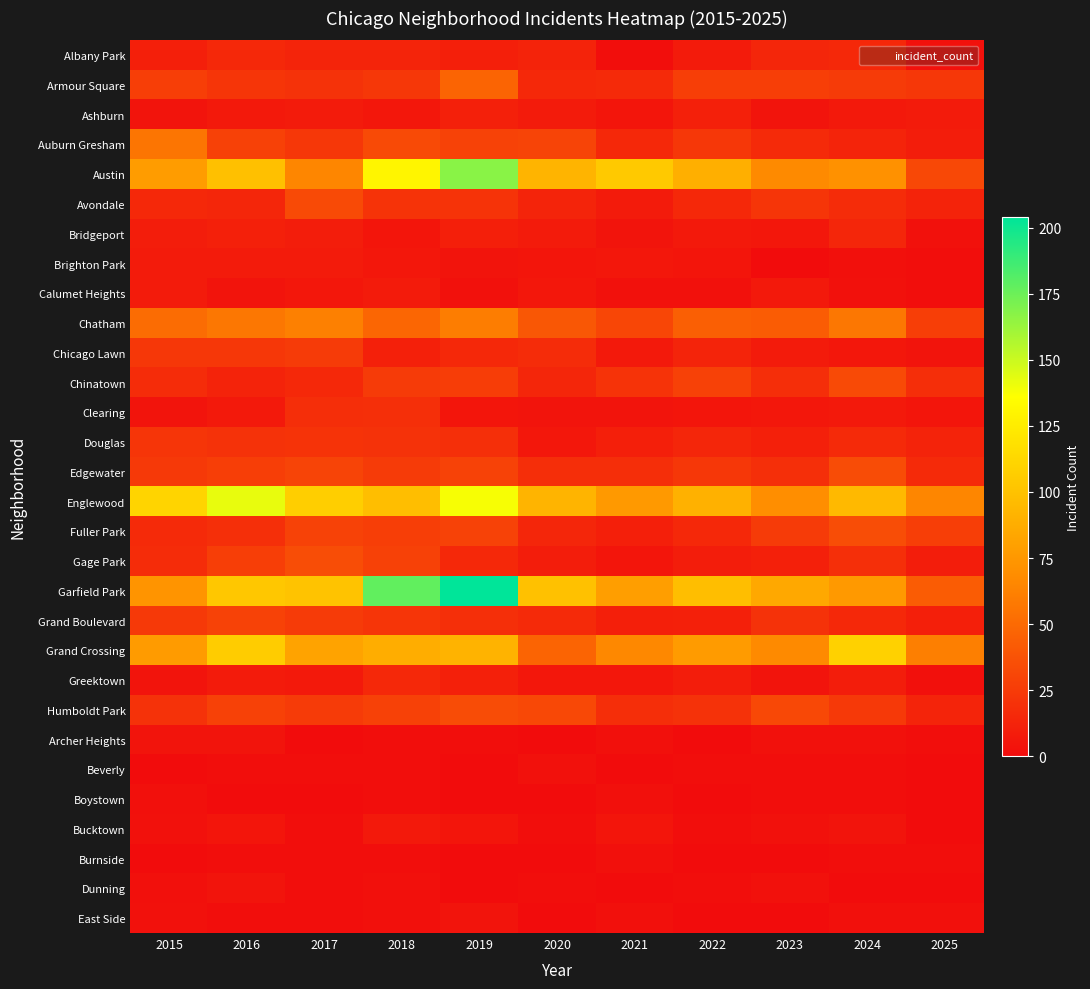

Rank the series at 2022 from lowest to highest value.

Archer Heights, Boystown, Burnside, East Side, Beverly, Bucktown, Dunning, Calumet Heights, Brighton Park, Clearing, Bridgeport, Albany Park, Gage Park, Greektown, Ashburn, Grand Boulevard, Chicago Lawn, Douglas, Avondale, Fuller Park, Humboldt Park, Auburn Gresham, Edgewater, Armour Square, Chinatown, Chatham, Grand Crossing, Austin, Englewood, Garfield Park